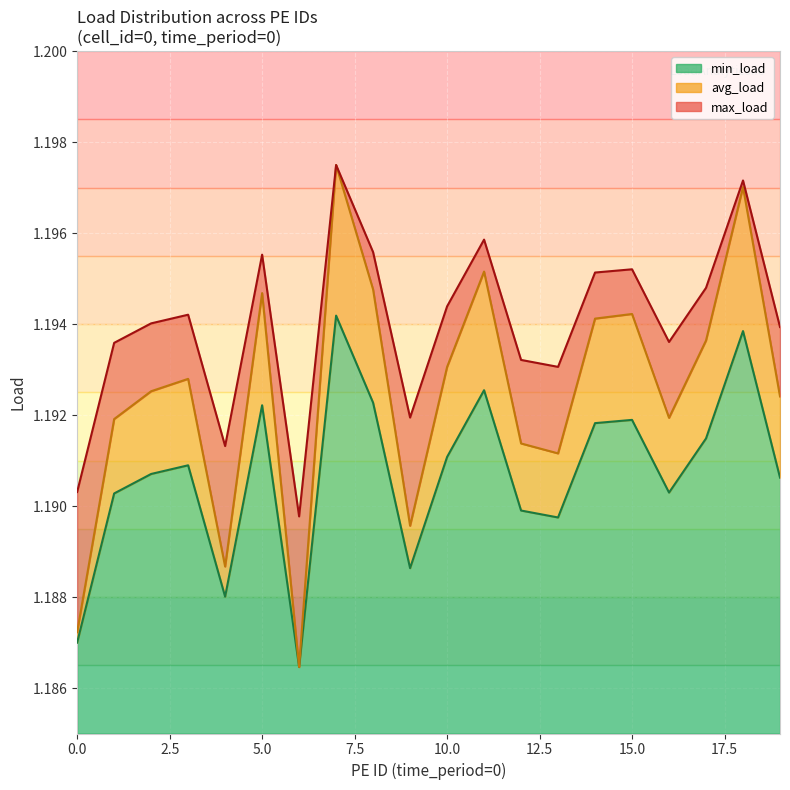

True or false: min_load has more than 2 interior local peaks.

True